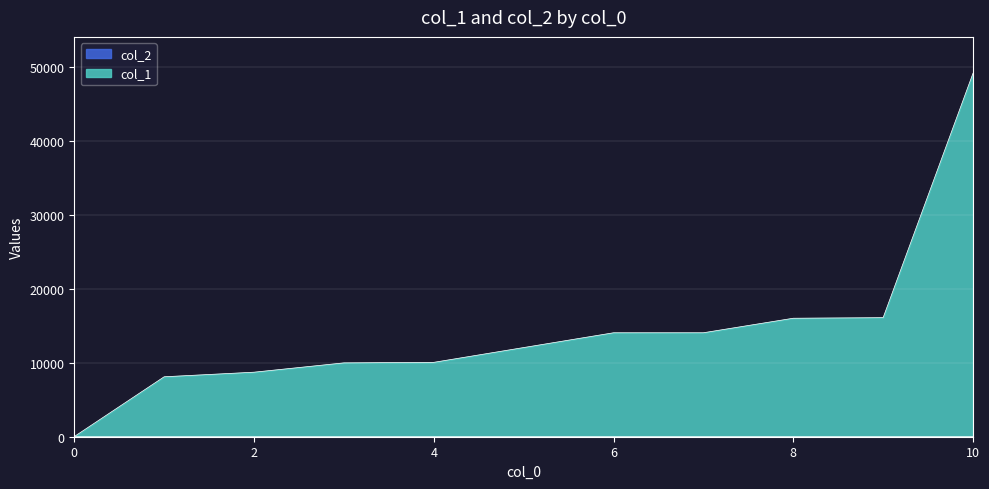

Is the value of col_2 at 4 greater than the value of col_1 at 1?

No